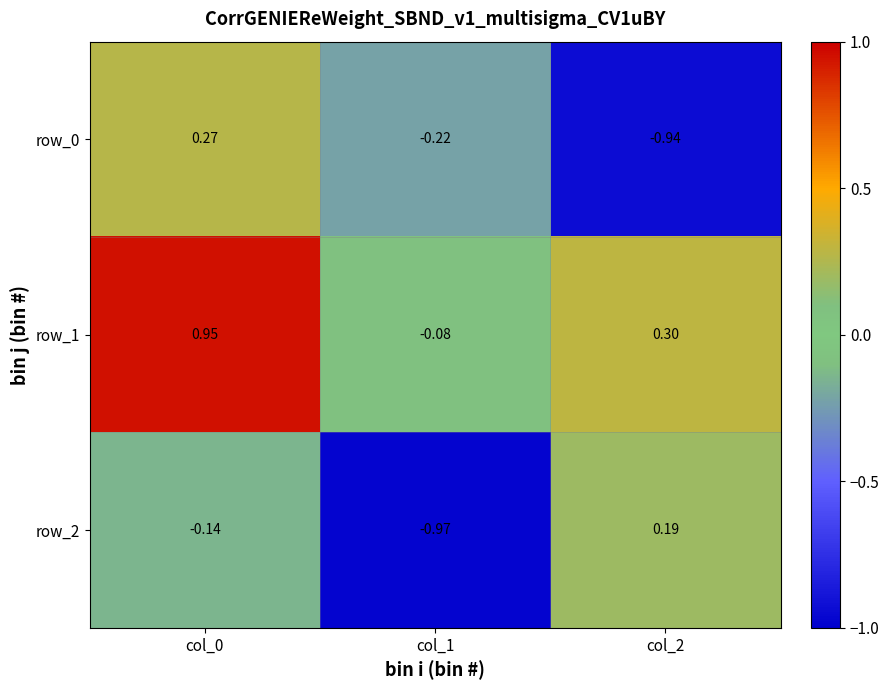

Which series has the largest range (max minus min)?

row_0